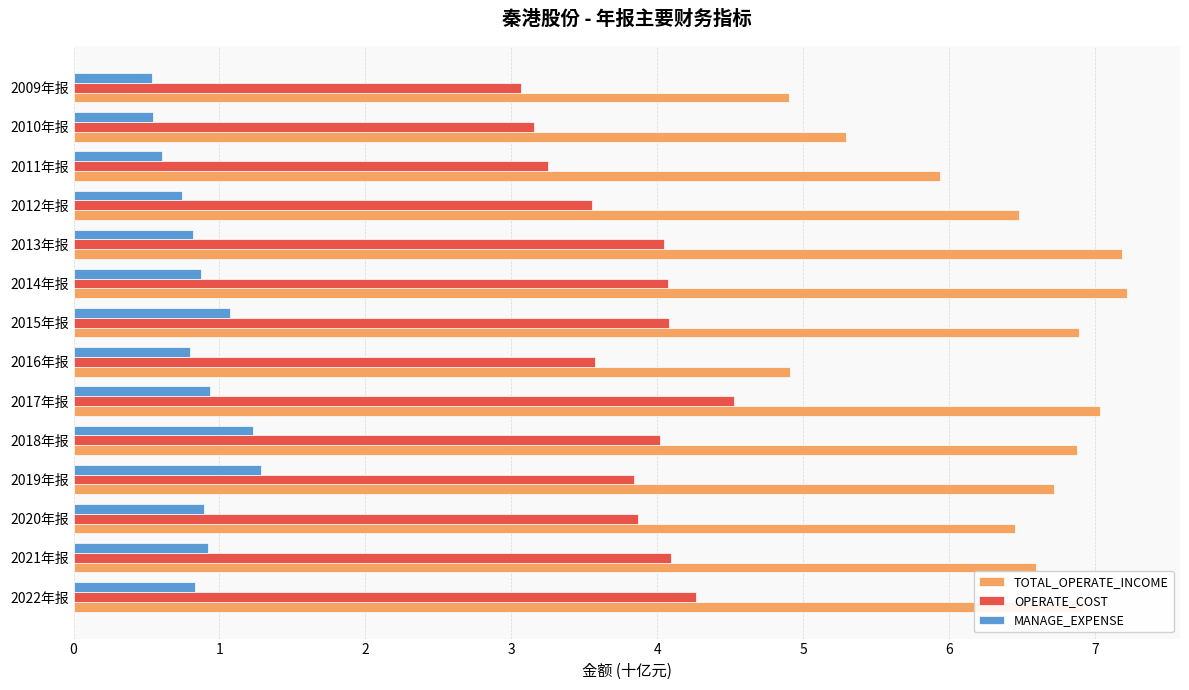

Rank the series by their maximum value, from highest to lowest.

TOTAL_OPERATE_INCOME, OPERATE_COST, MANAGE_EXPENSE